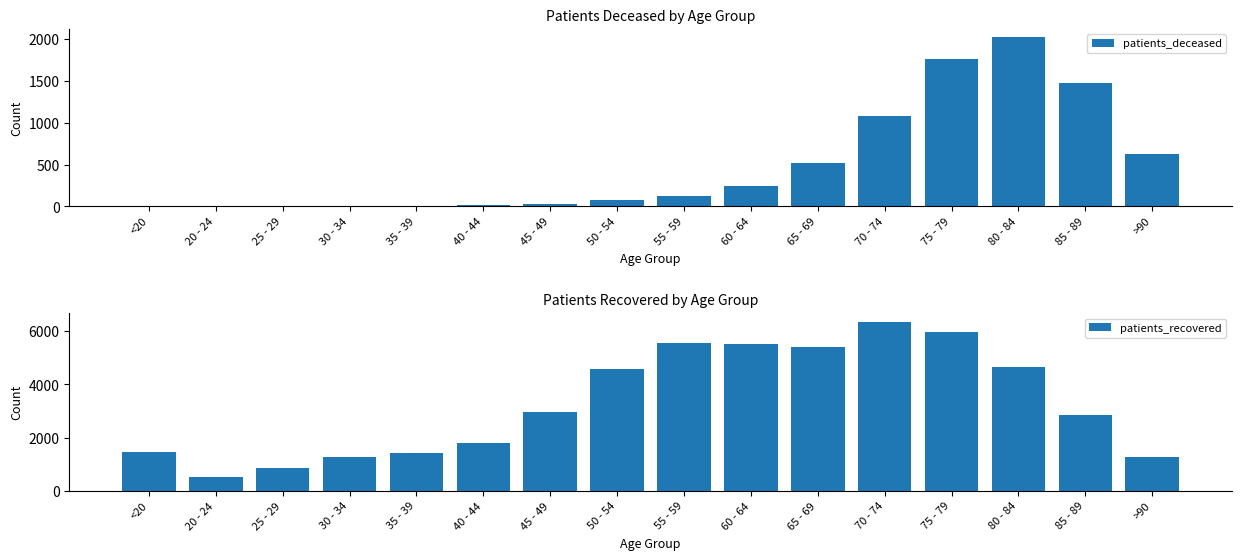

What is the difference between the highest and lowest values at 85 - 89?

1387